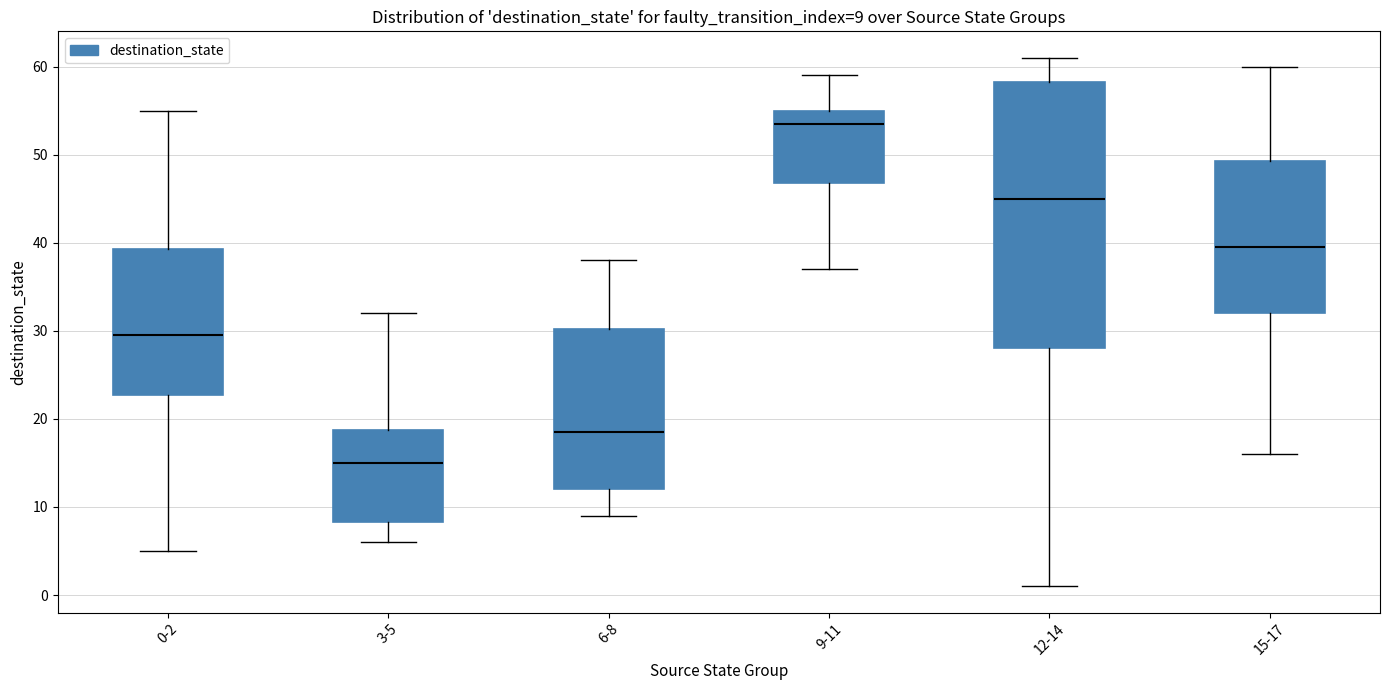

Which box's median line is the highest?

9-11